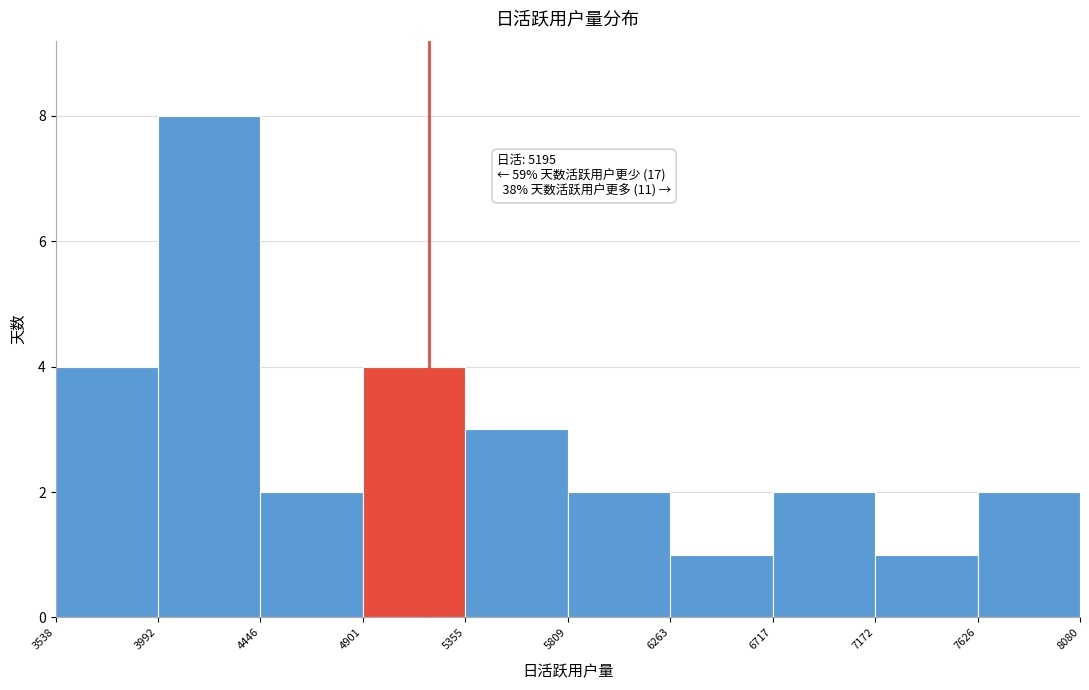

Over which range of the x-axis is the bar tallest?

3992 to 4446